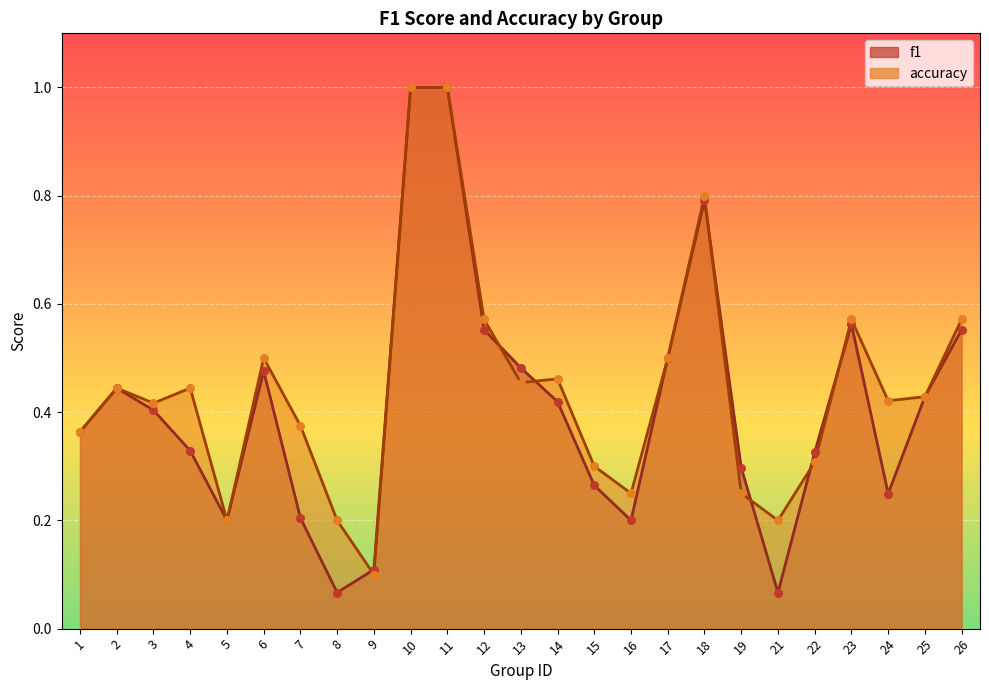

Which series reaches the minimum Y coordinate?

f1